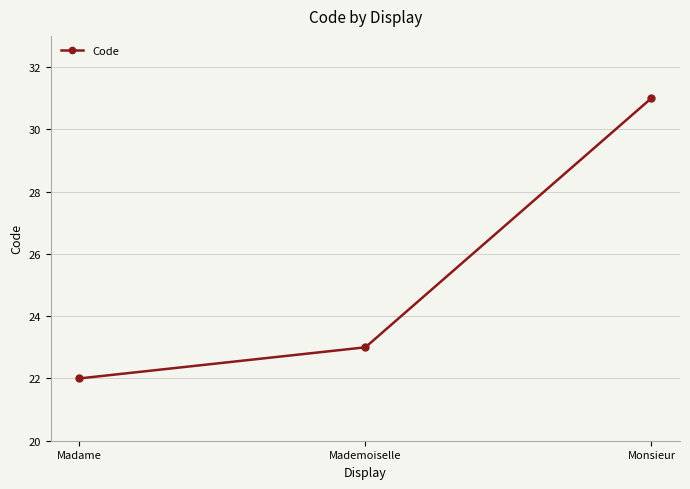

What is the difference between the values at Monsieur and Mademoiselle?

8